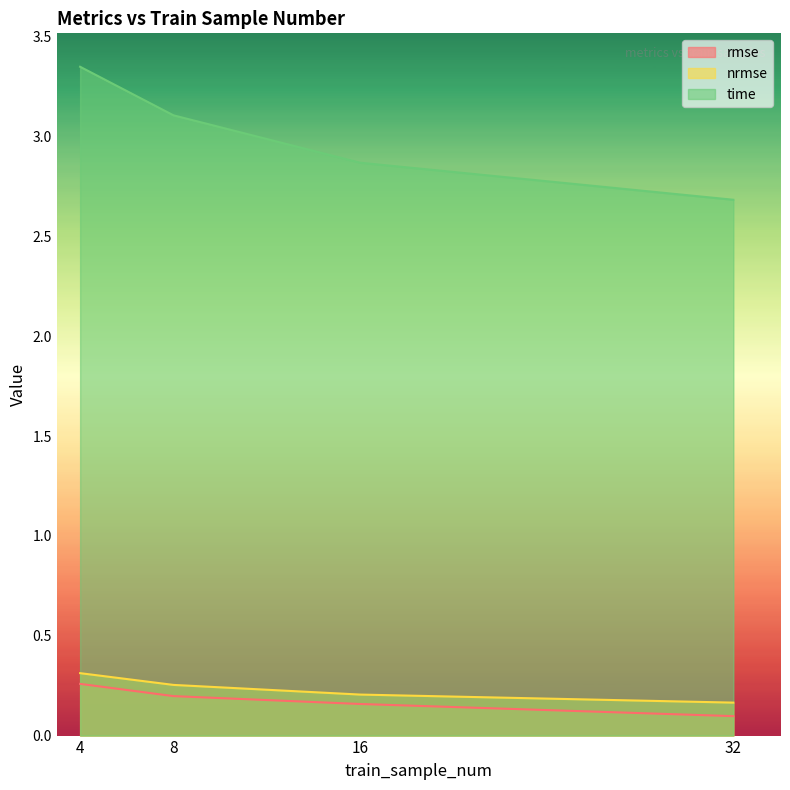

Count the number of data series in this chart.

3